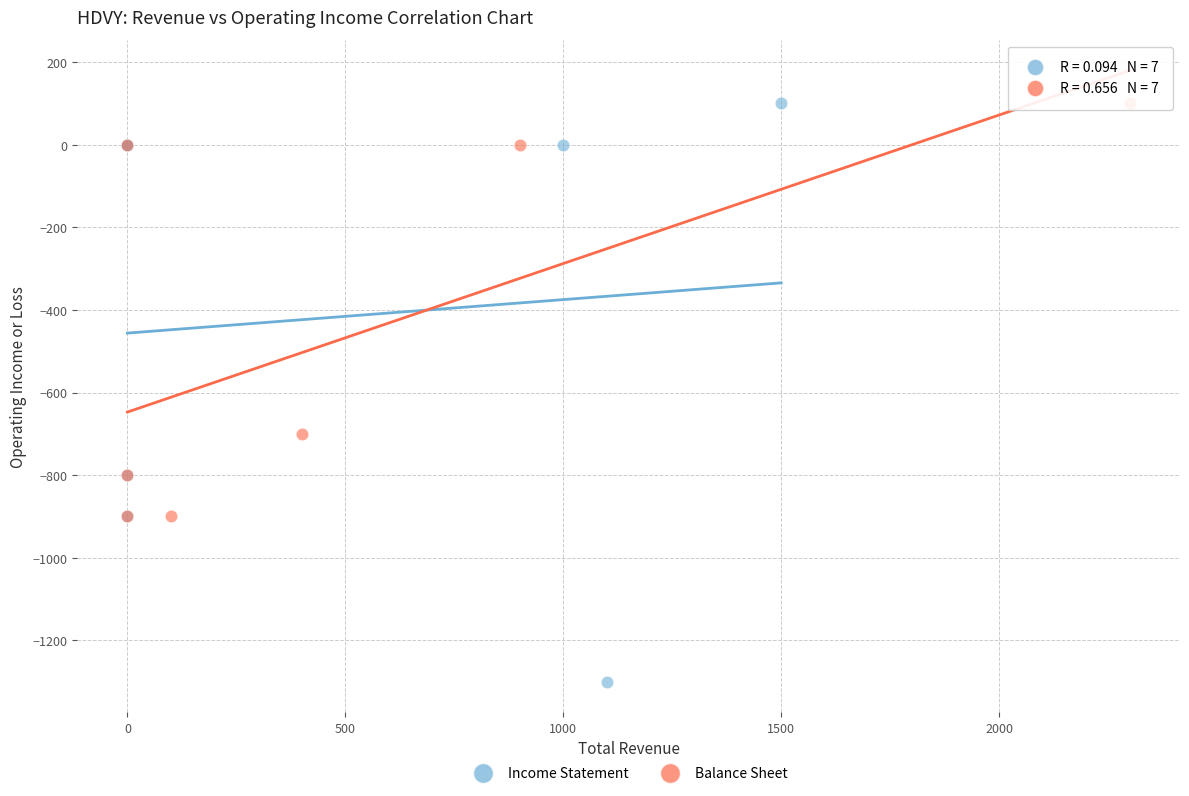

Which series has the largest Y range (max minus min)?

Income Statement